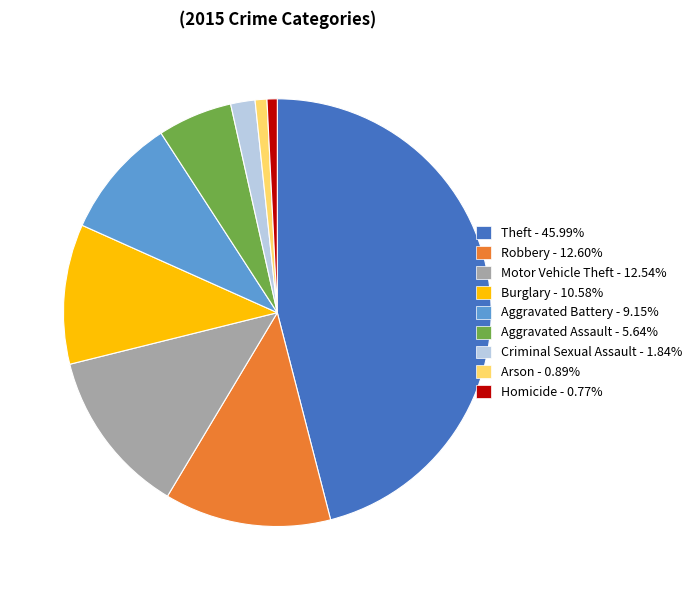

Does Motor Vehicle Theft represent more than half of the total?

No